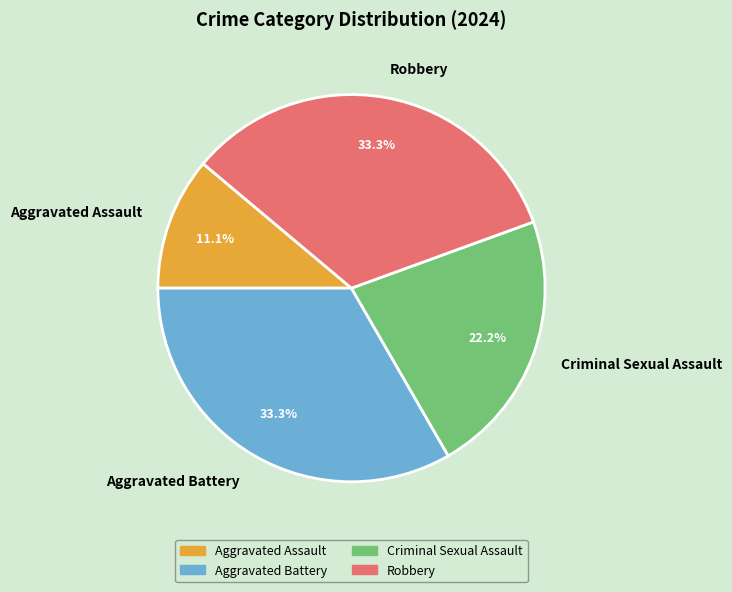

How much of the chart is everything except Criminal Sexual Assault?

77.8%